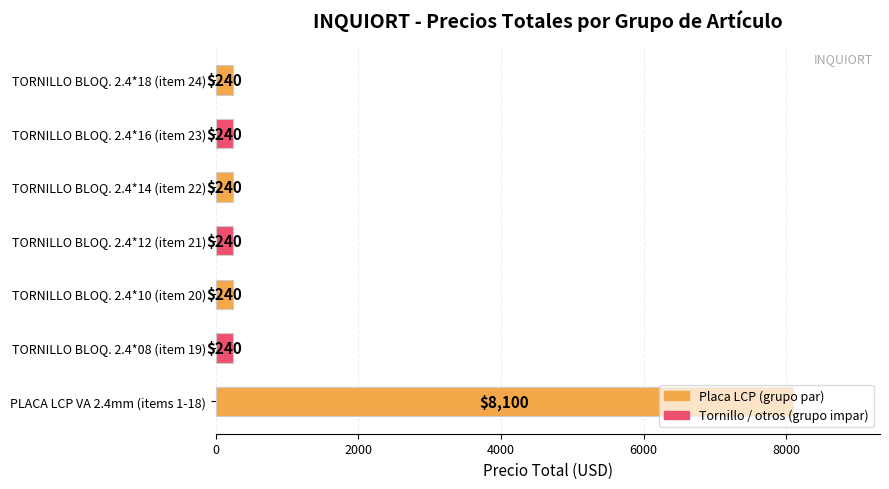

Is it true that the value at PLACA LCP VA 2.4mm (items 1-18) is 13858?

False